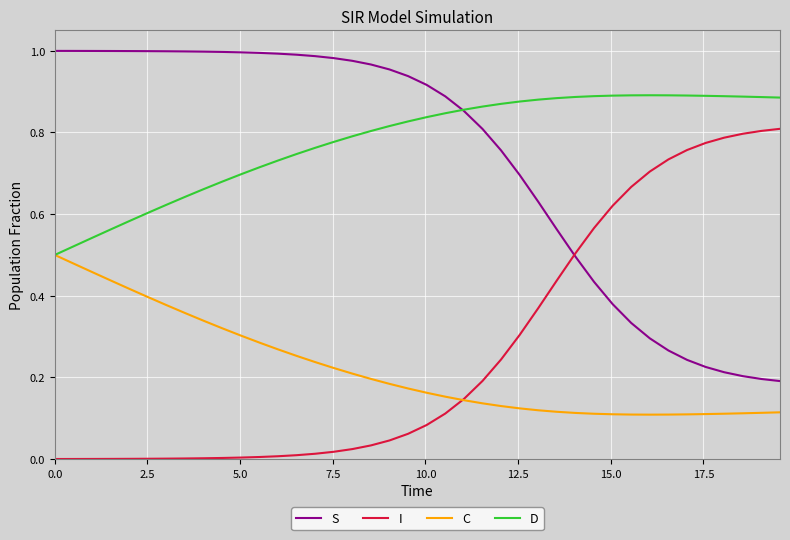

Which series has the largest total across all categories?

D